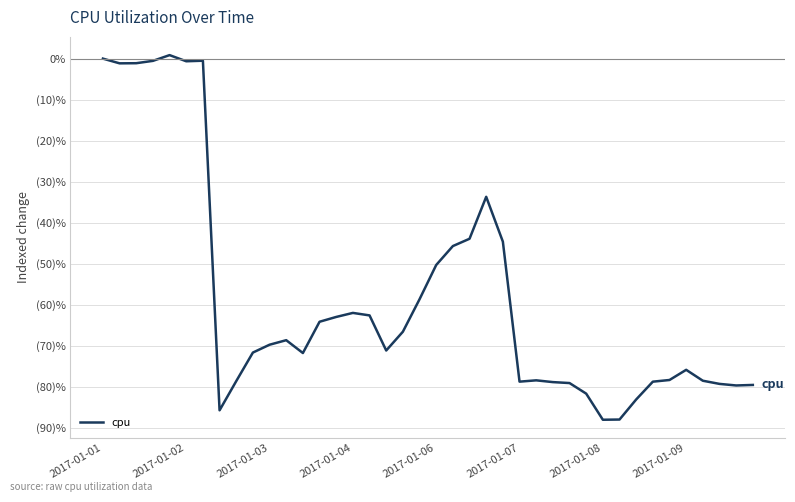

Does the chart have visible grid lines?

Yes